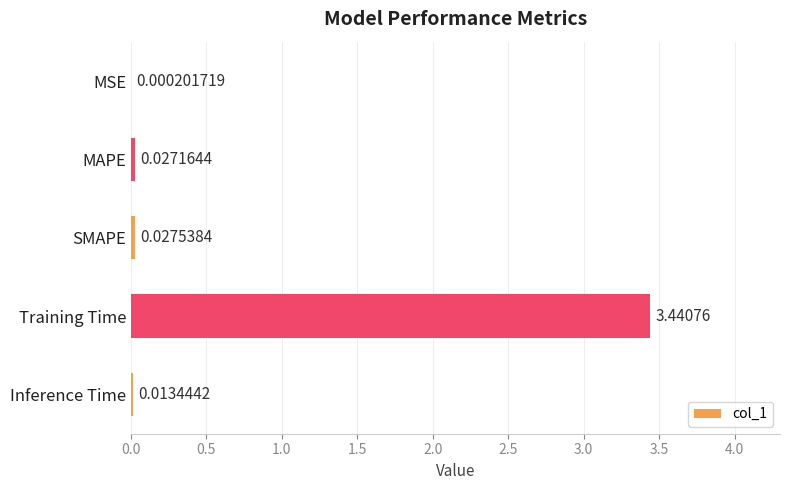

Where is the data nearest to the value 1?

SMAPE